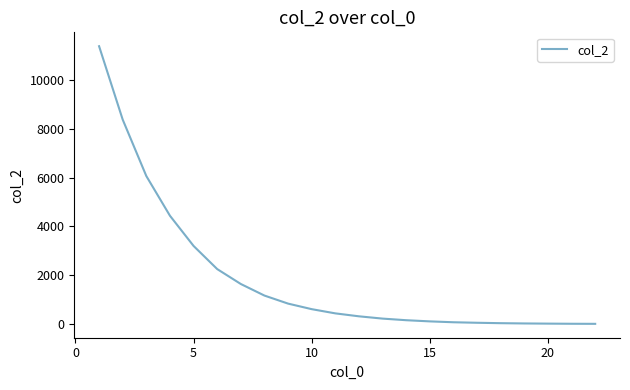

What is the sum of all values?

41344